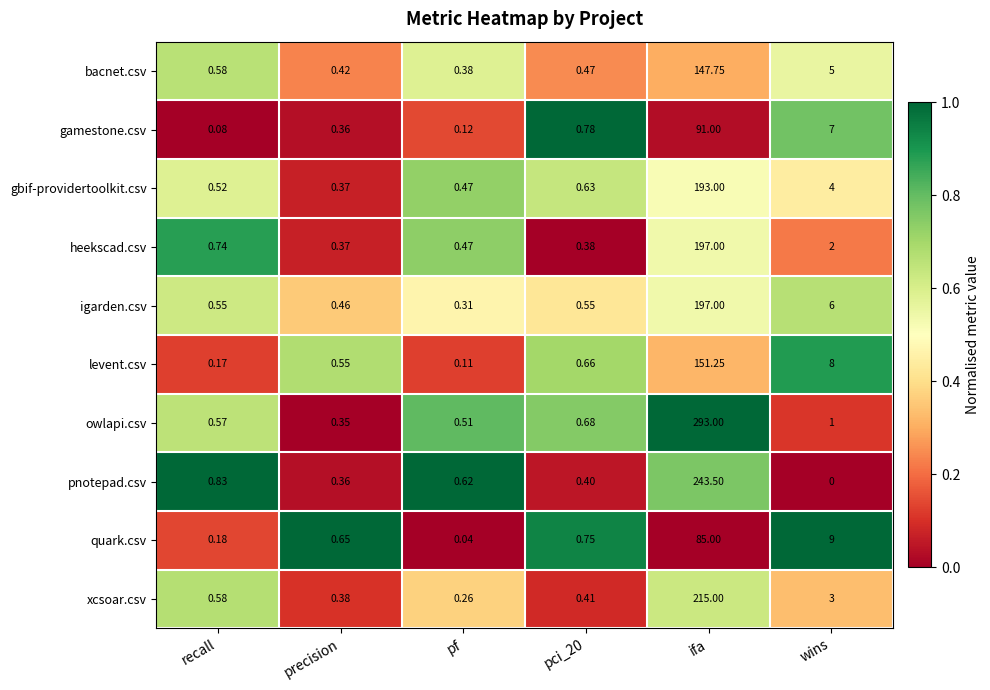

Which label corresponds to the smallest value in the chart?

wins